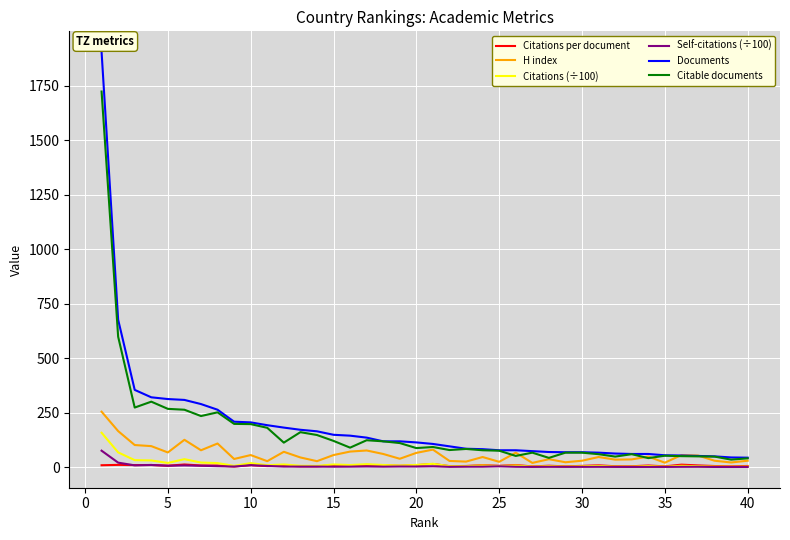

What is the highest value of the Documents series?

1904.0